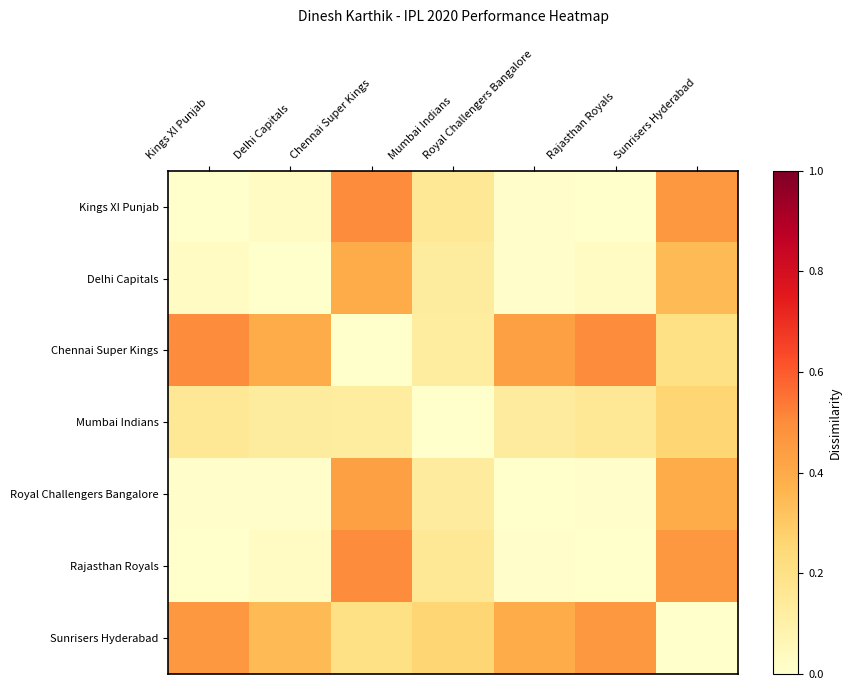

Which category has the lowest value across all series?

Mumbai Indians